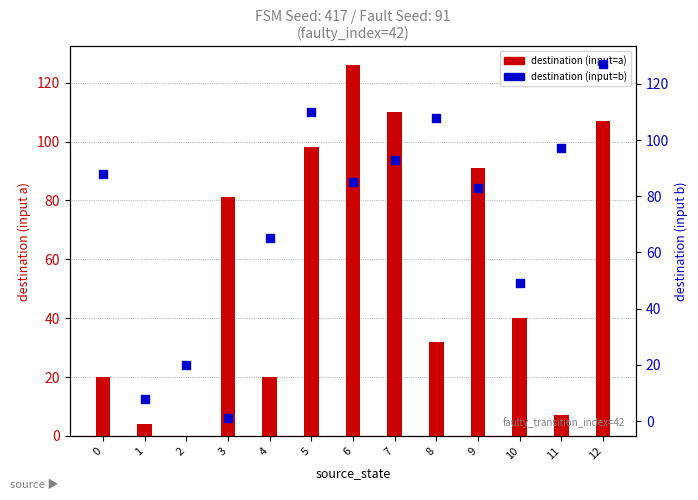

Which series has the largest Y range (max minus min)?

destination (input=a)